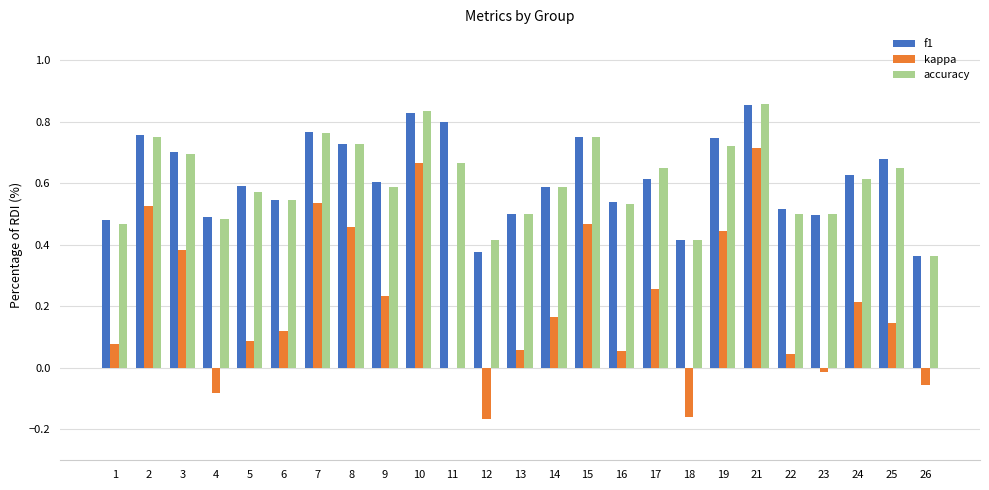

The value of kappa at 7 is 0.5. True or false?

True